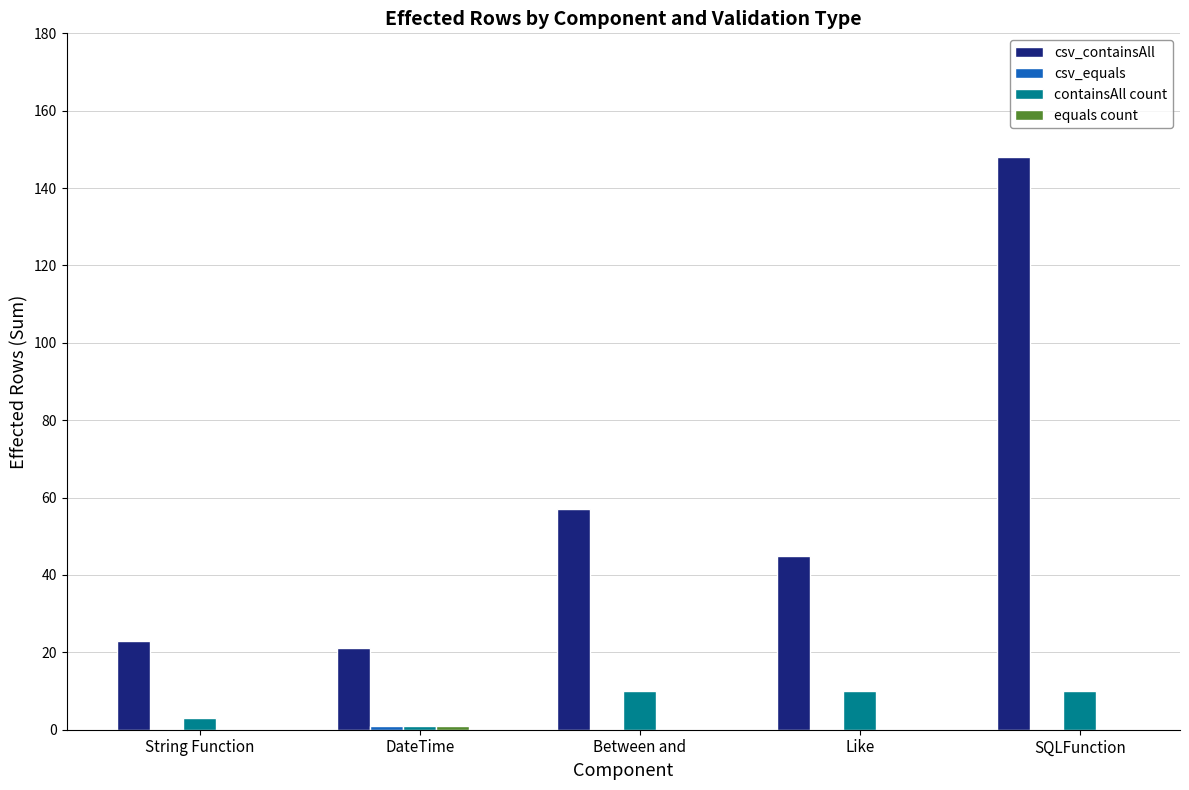

Between Like and SQLFunction, which series saw the biggest shift?

csv_containsAll